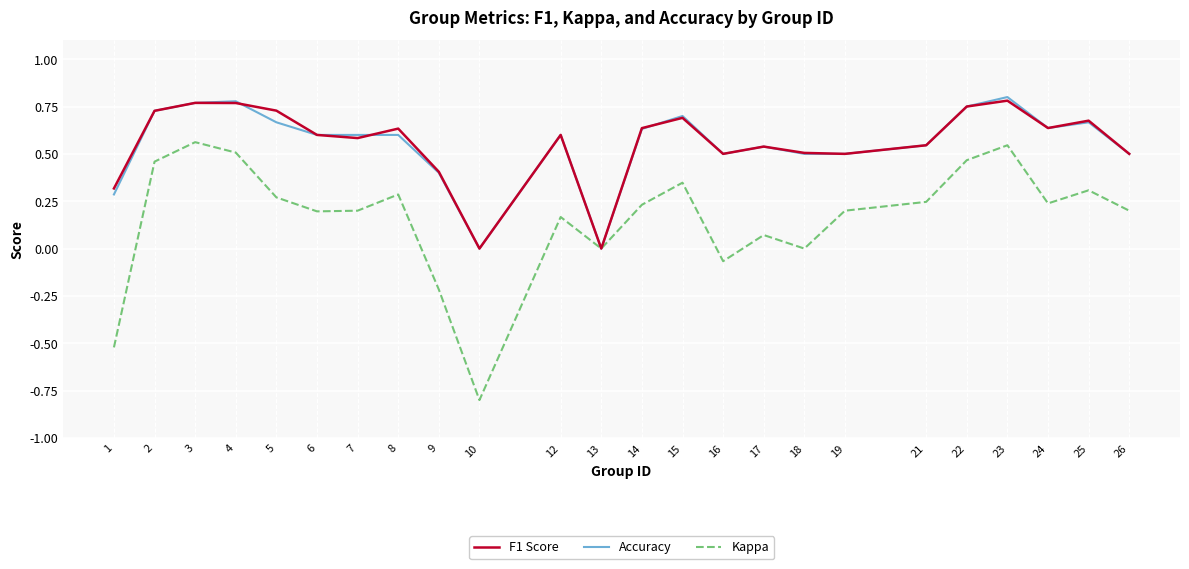

What is the minimum value shown in the chart?

-0.8